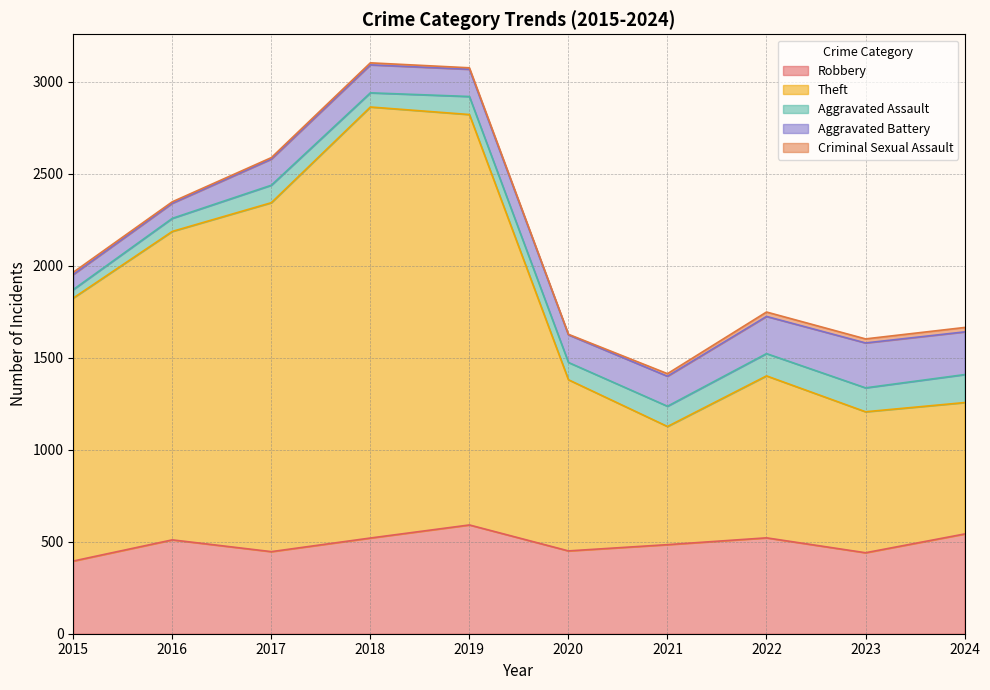

What is the sum of all Criminal Sexual Assault values?

134